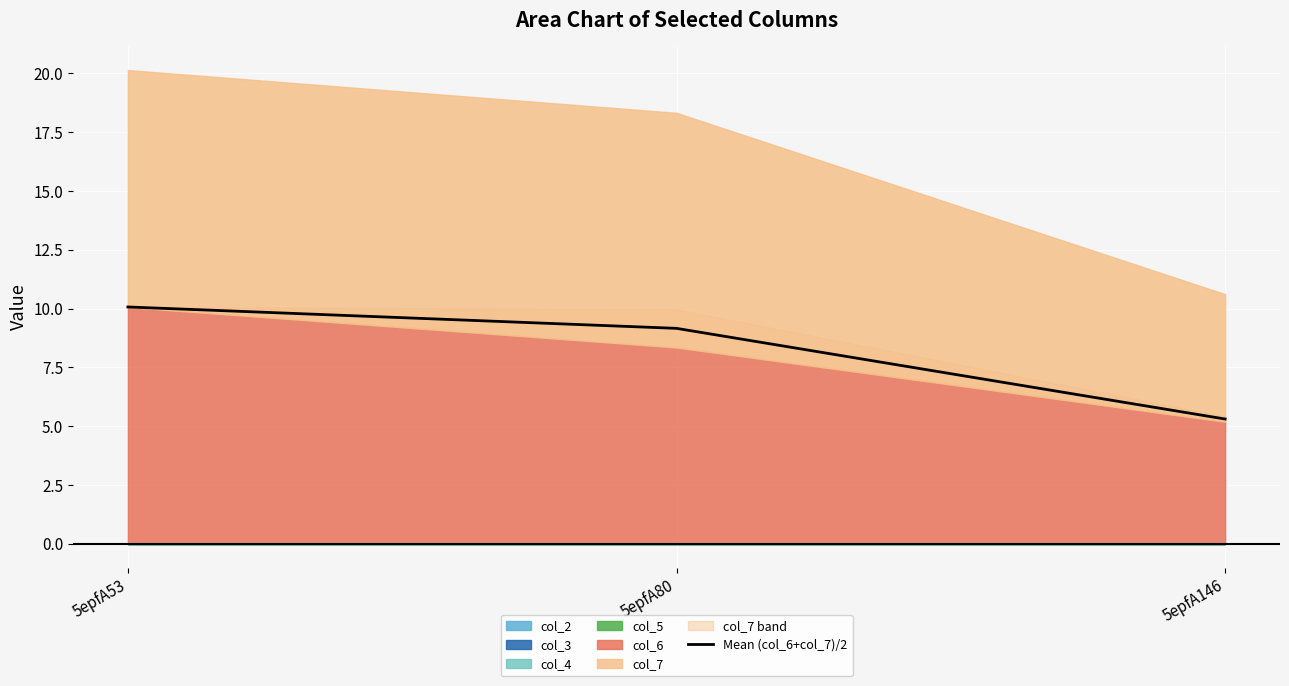

Is it true that the value at 5epfA80 is 5.4?

False